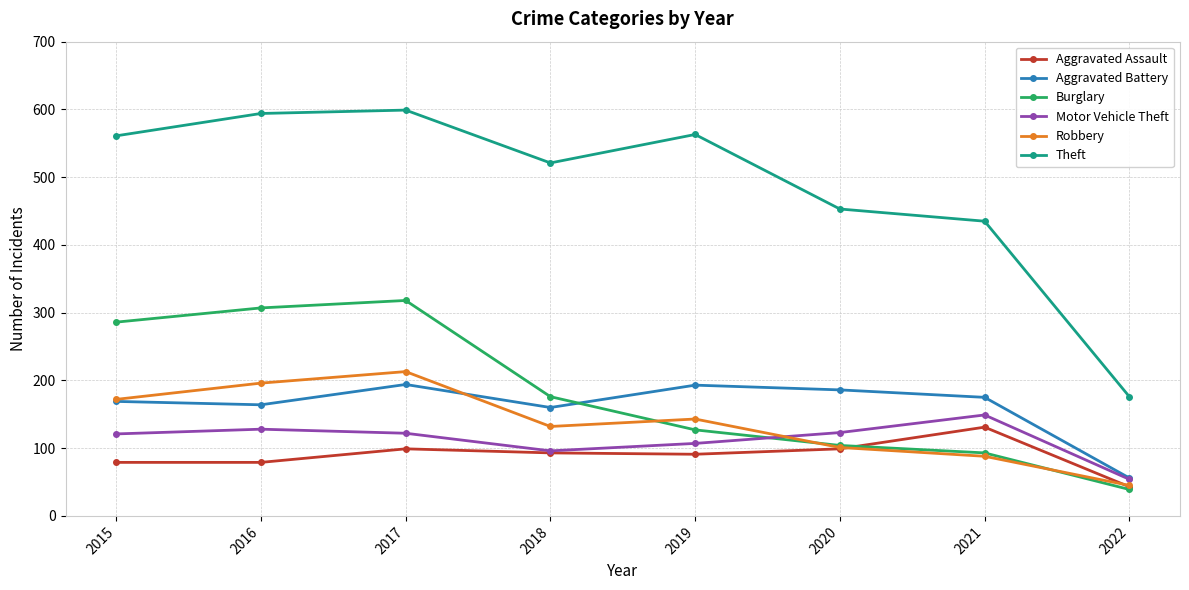

Which label corresponds to the smallest value in the chart?

2022